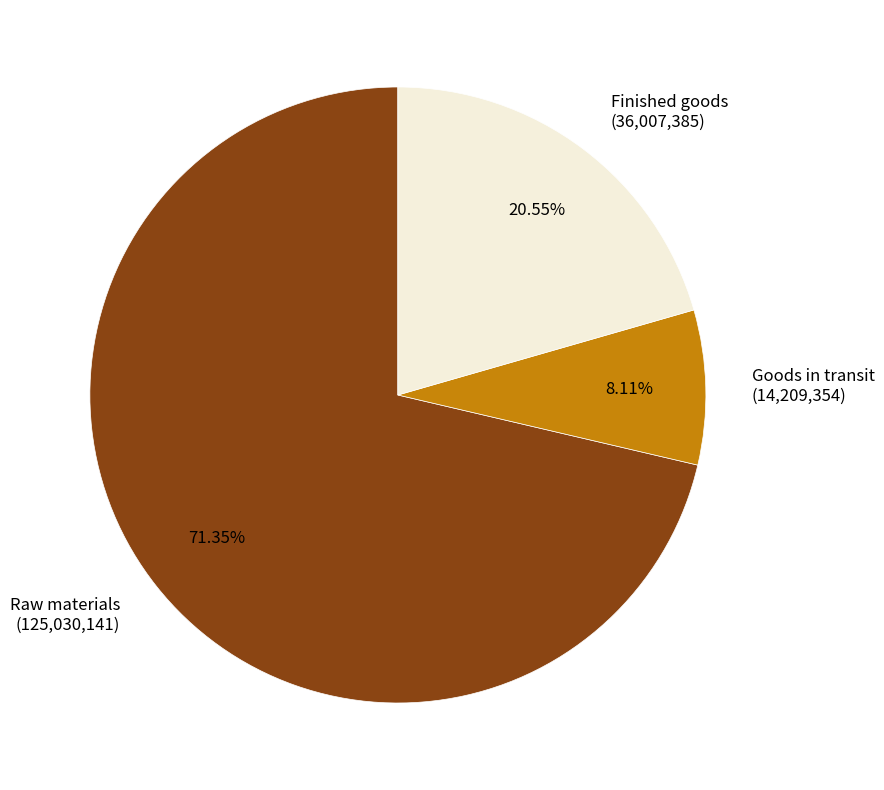

Does Finished goods account for over 50% of the chart?

No